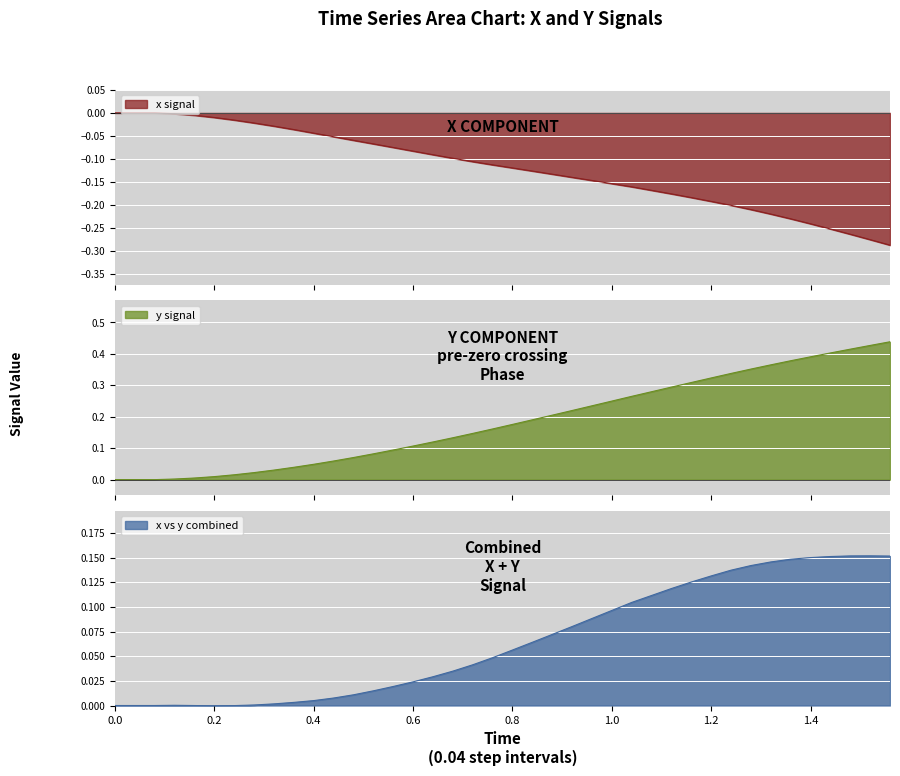

The value of x vs y combined at 1.0 is 0.0. True or false?

False